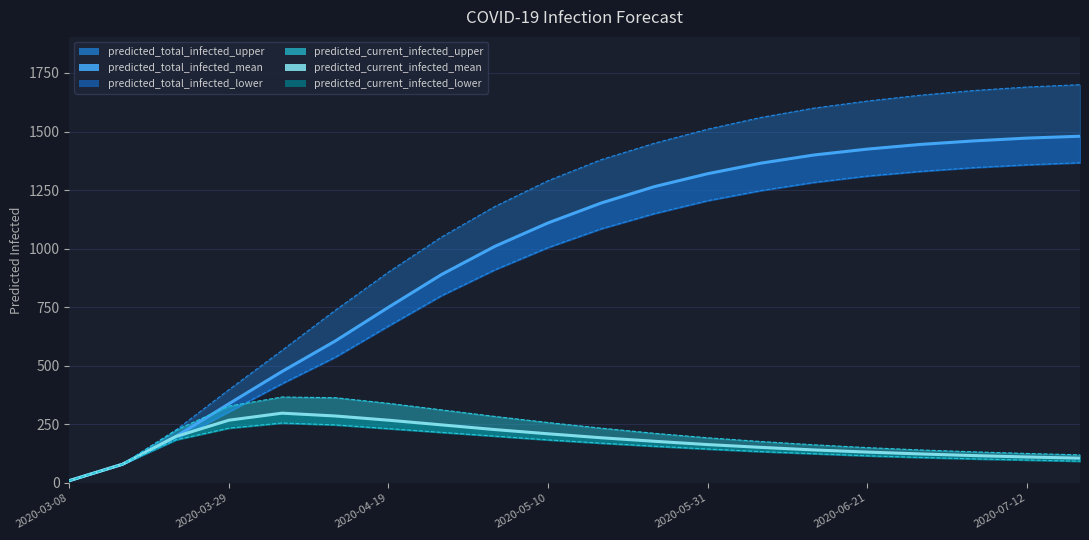

Which category has the lowest value in the predicted_current_infected_upper series?

2020-03-08